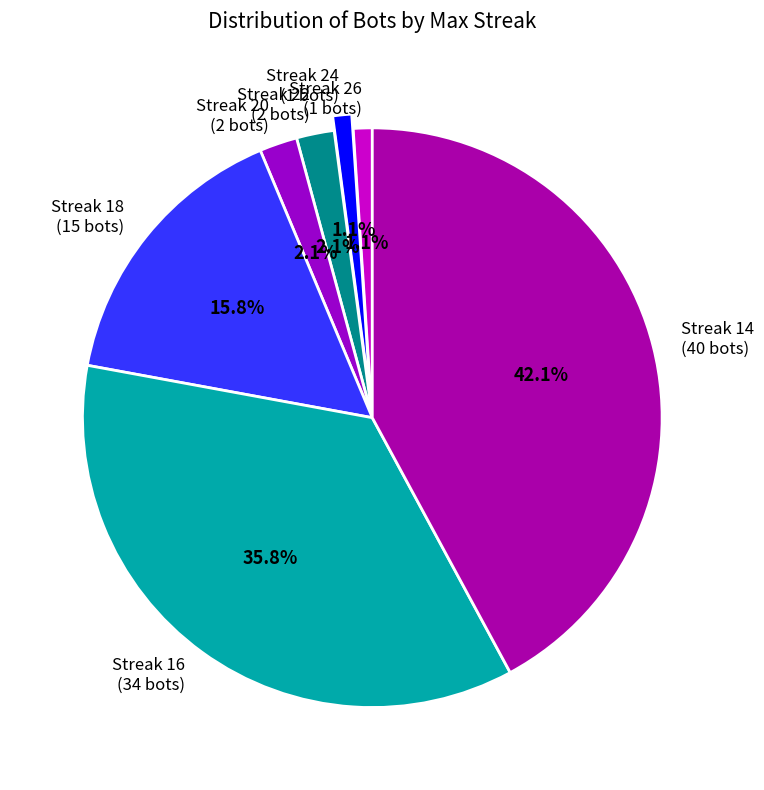

How many segments does this pie chart have?

7